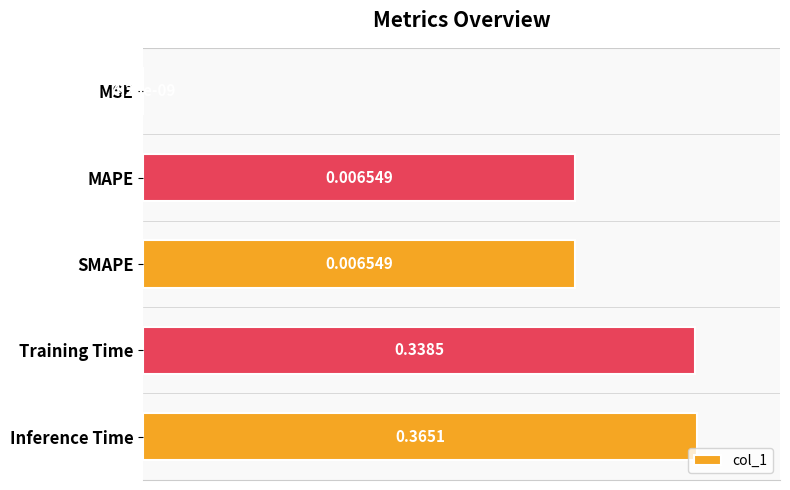

At which label is the value closest to 3?

MSE